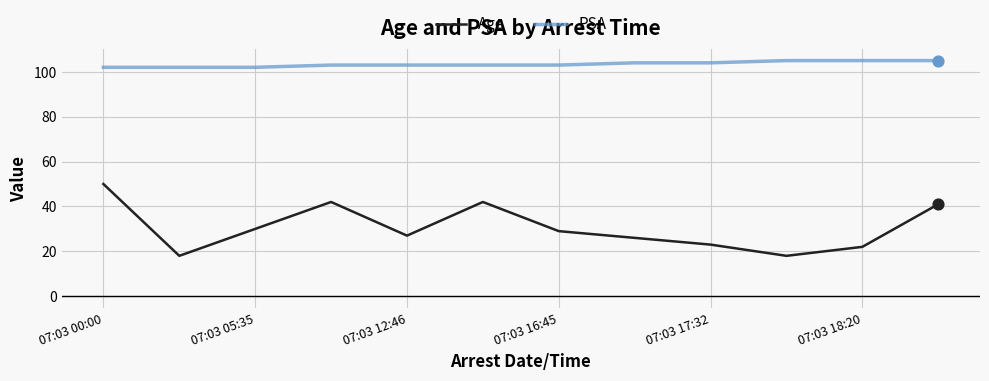

Which series has the largest total across all categories?

PSA